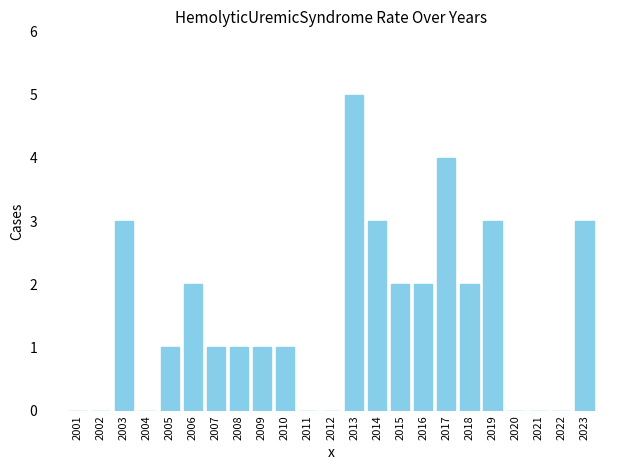

The value at 2006 is 2. True or false?

True